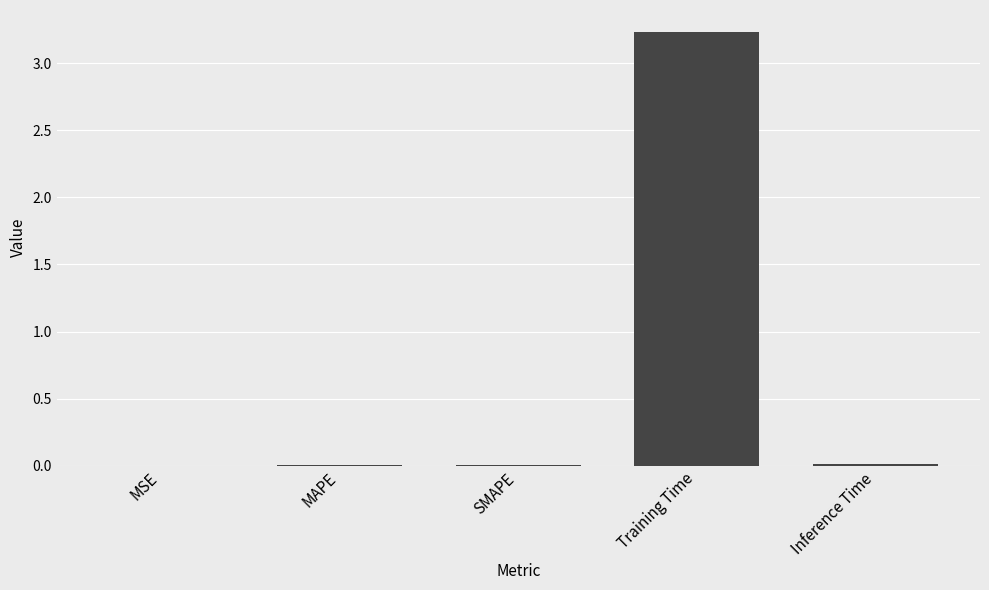

Which category has the highest value across all series?

Training Time